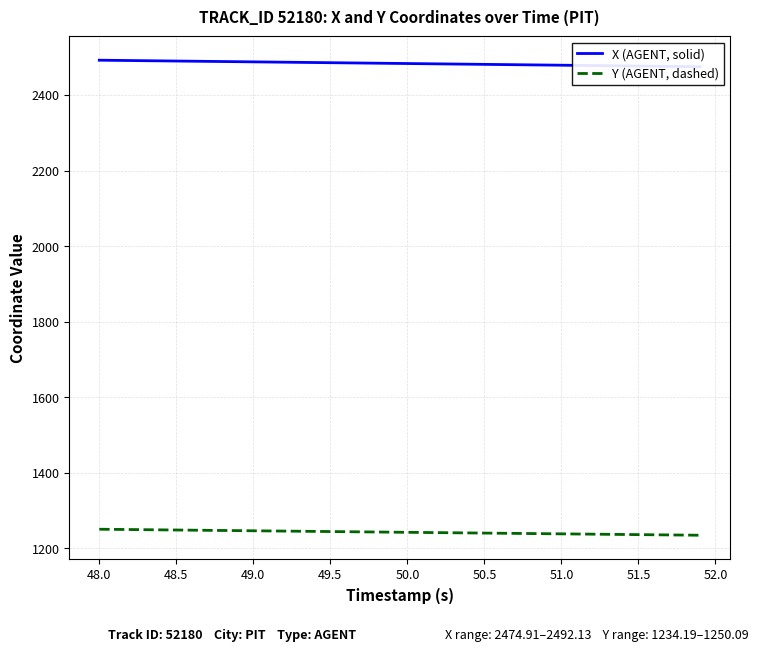

The value of Y (AGENT, dashed) at 48.5 is 1938.8. True or false?

False